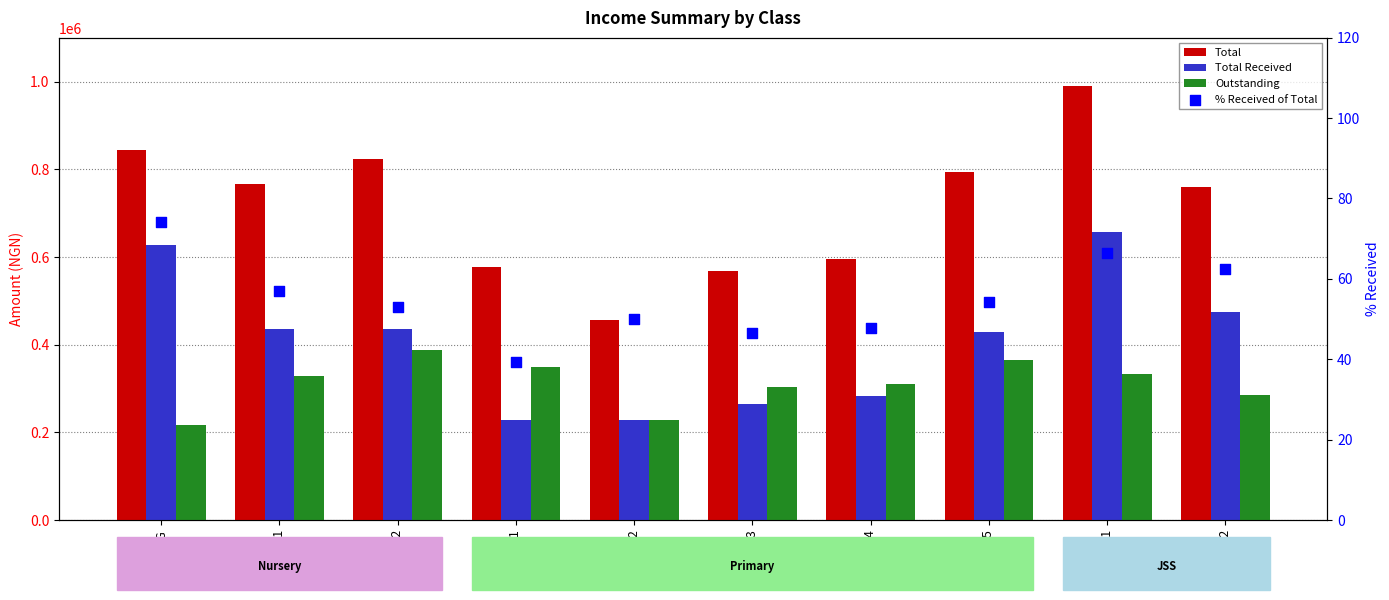

Which series contains the lowest Y value?

% Received of Total